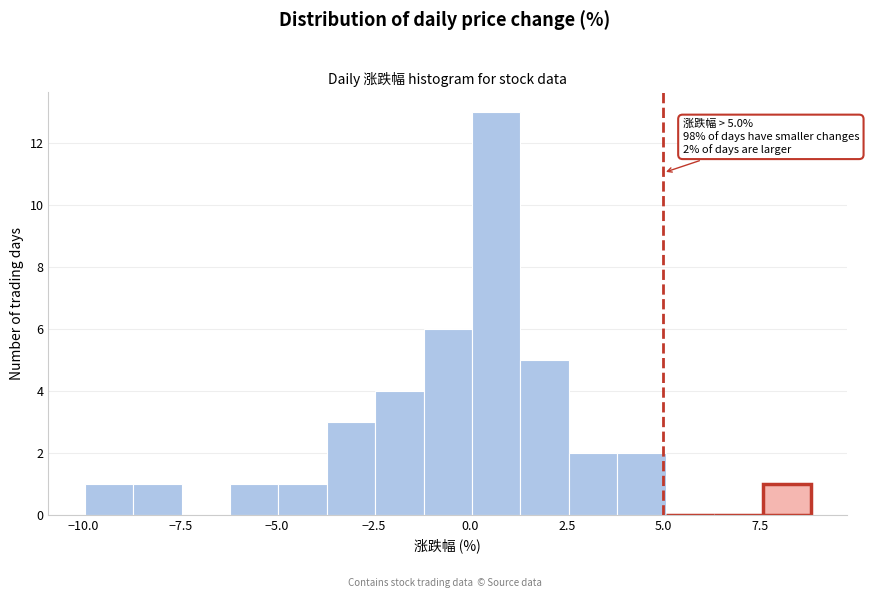

Around what value on the x-axis is the tallest bar? Give the approximate position of its centre, as read against the axis.

0.5